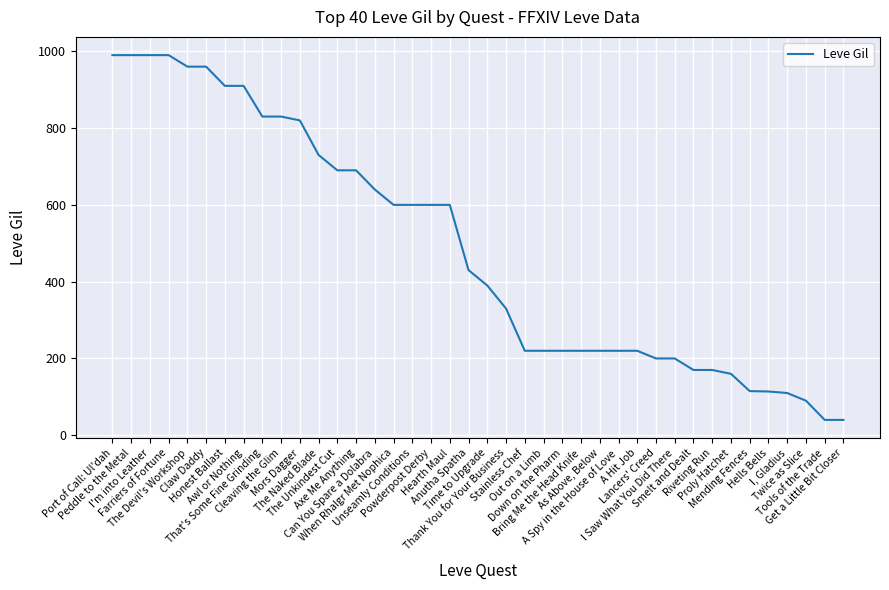

What is the smallest value displayed?

40